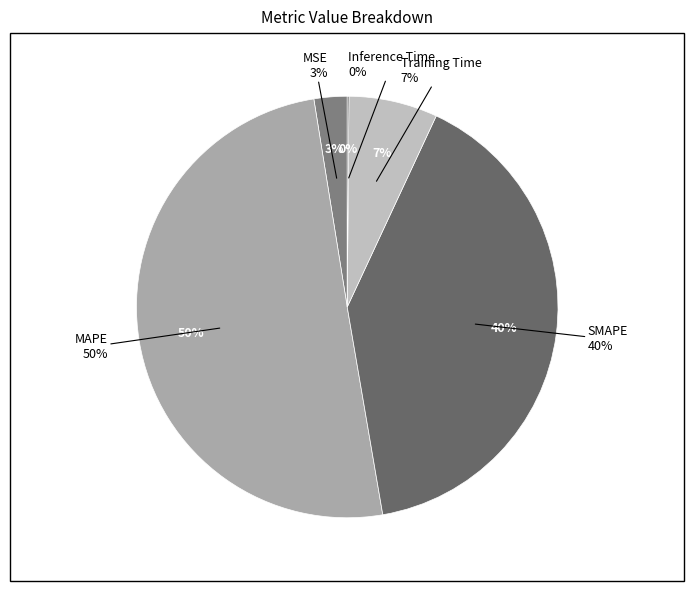

To the nearest percent, what is the difference between the MAPE and Training Time slice percentages?

43%